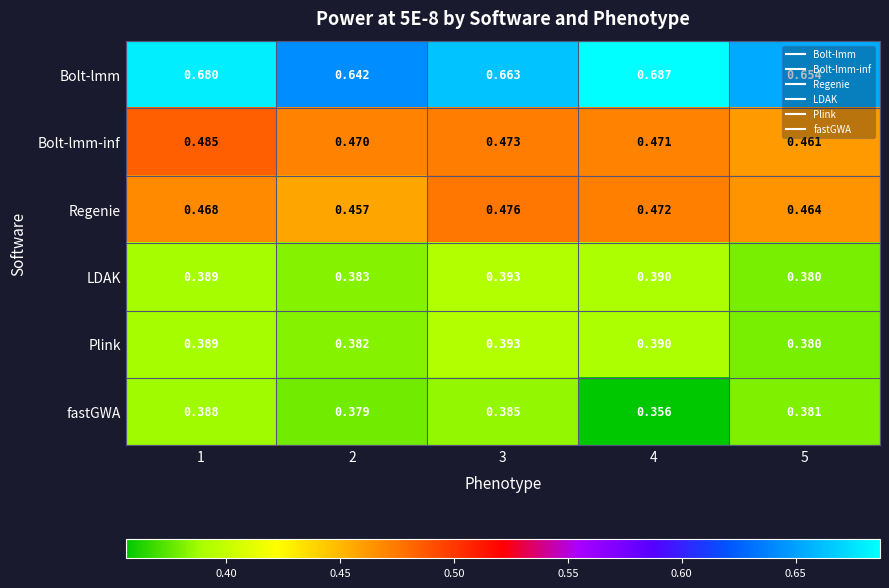

Which series has the largest total across all categories?

Bolt-lmm